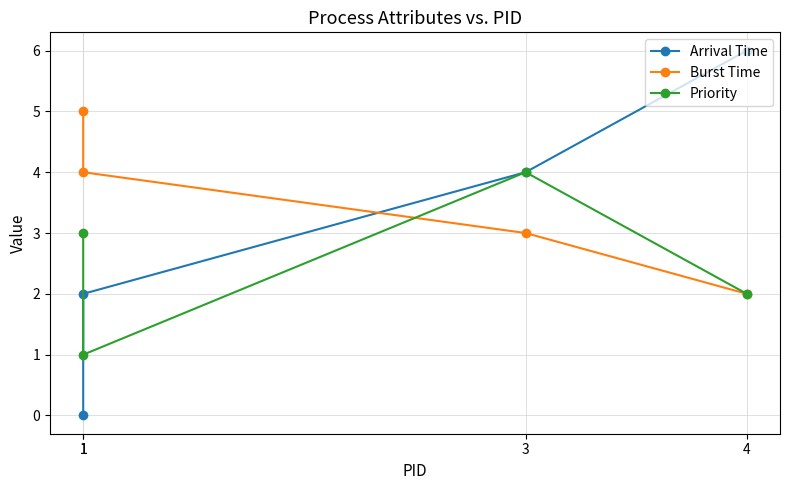

What is the value of the Priority point at the 4th from the left?

2